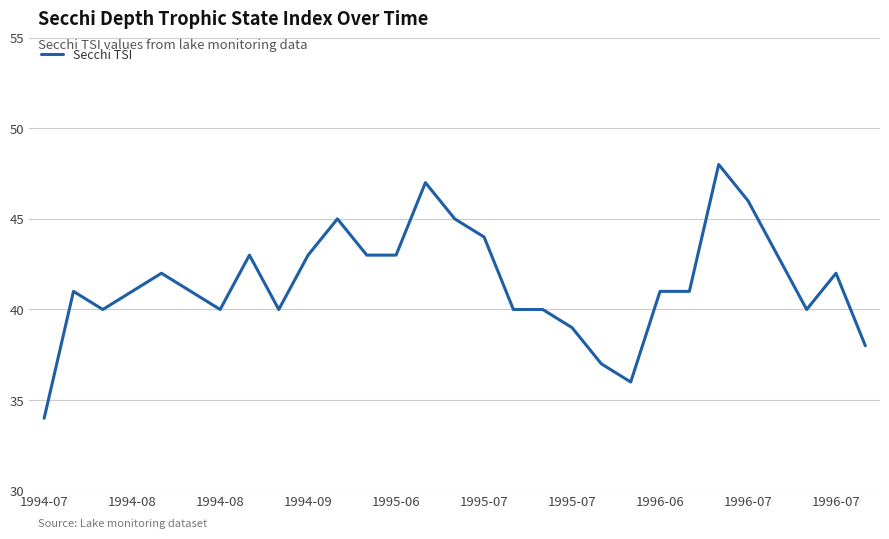

Does the chart display data point markers on the line(s)?

No